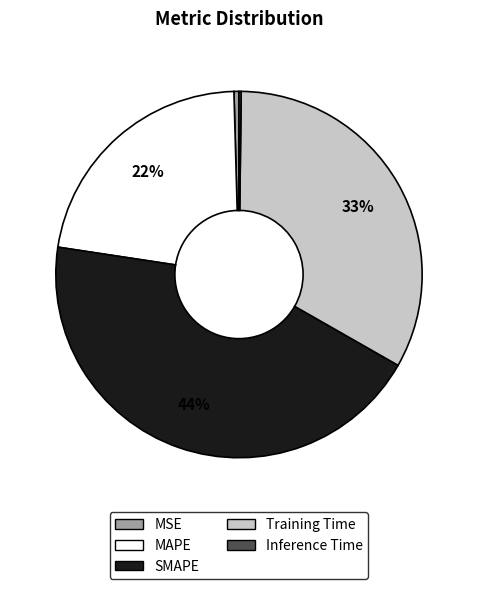

The MAPE slice represents 22% of the pie. True or false?

True